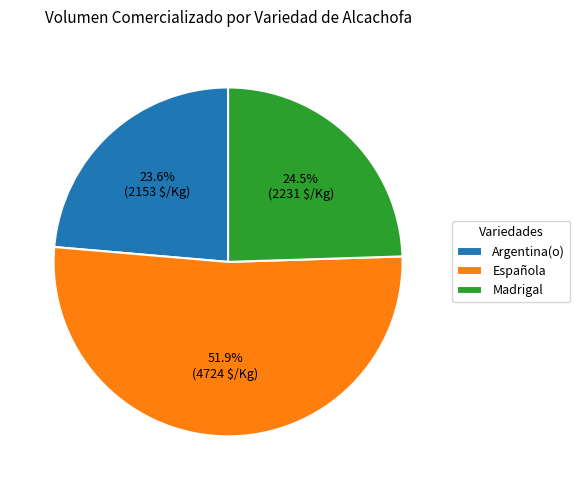

Do Madrigal and Argentina(o) together represent more than half of the pie?

No